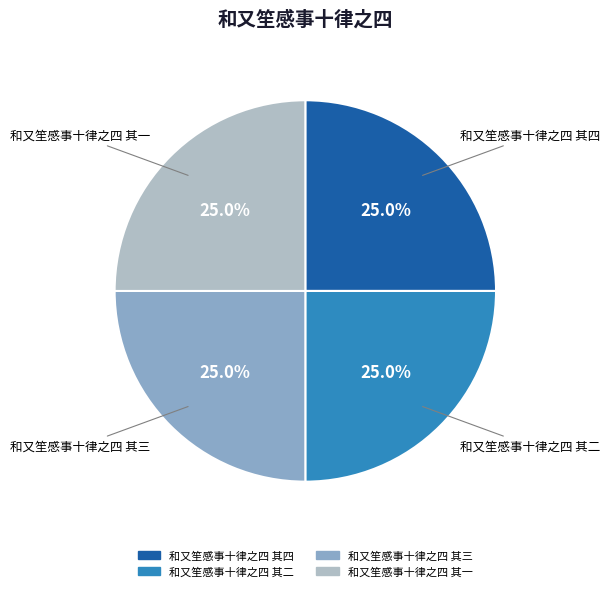

What percentage do 和又笙感事十律之四 其三 and 和又笙感事十律之四 其二 together represent?

50.0%